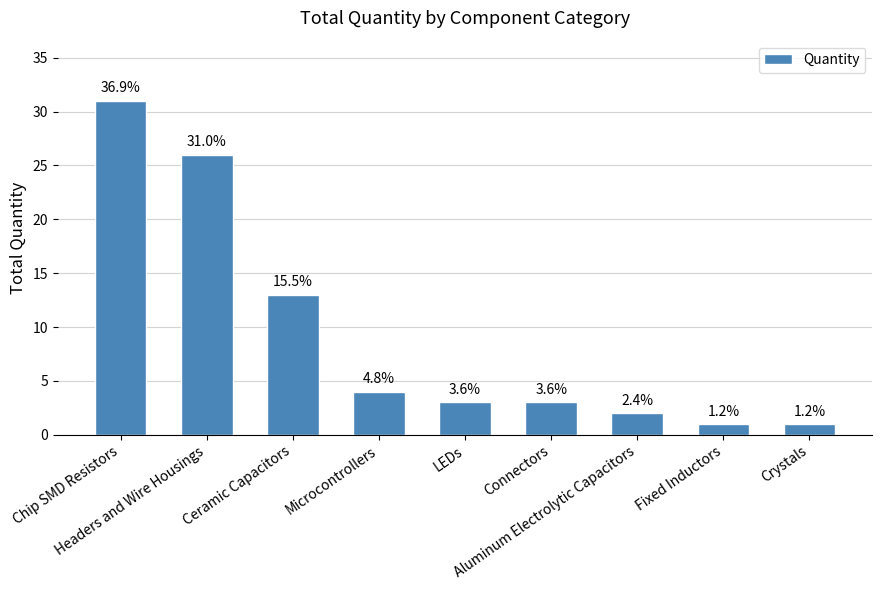

Does the chart contain any negative values?

No